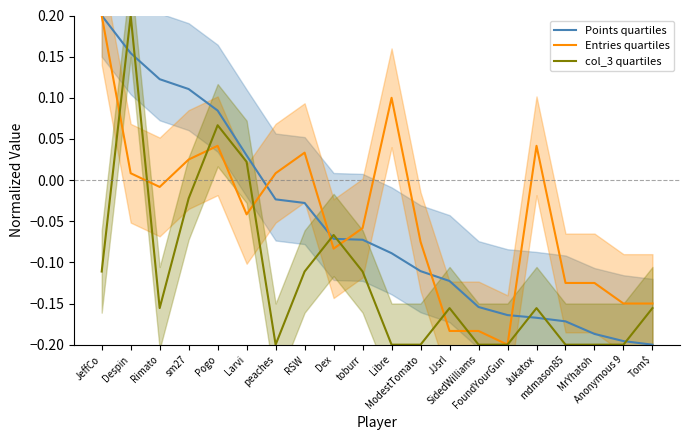

What is the sum of the col_3 quartiles values at peaches and JeffCo?

-0.3